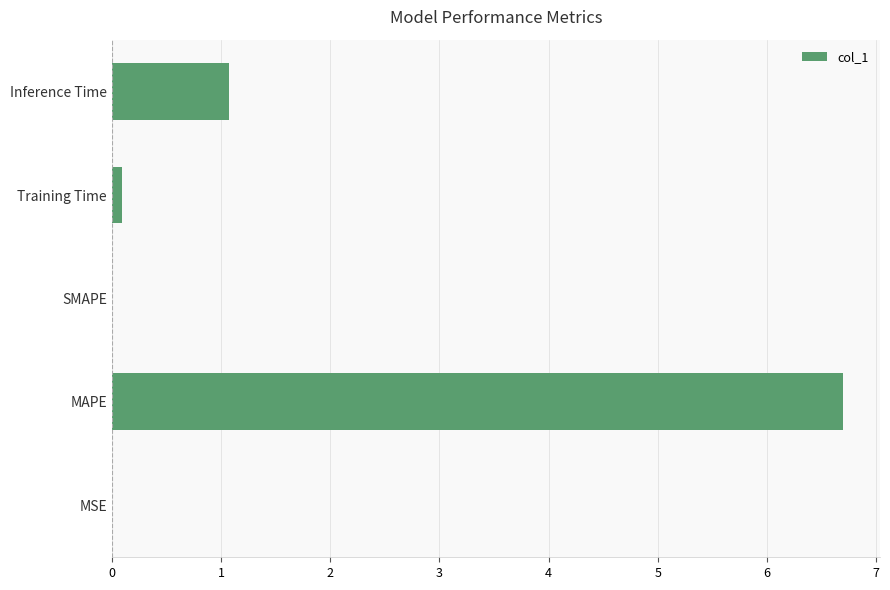

True or false: the data shows 1.4 at Inference Time.

False